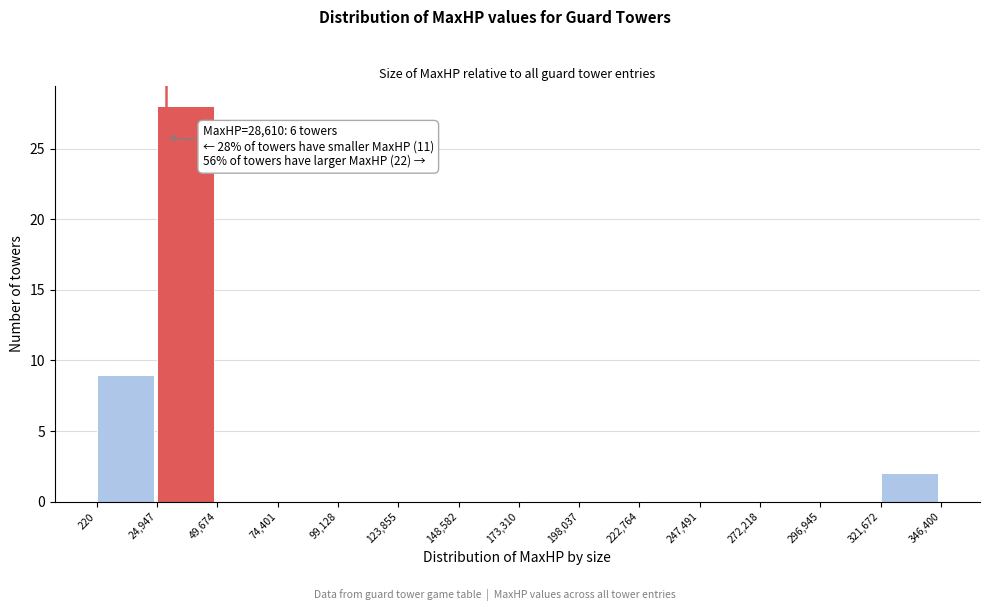

Which range on the x-axis has the tallest bar?

24,947 to 49,674